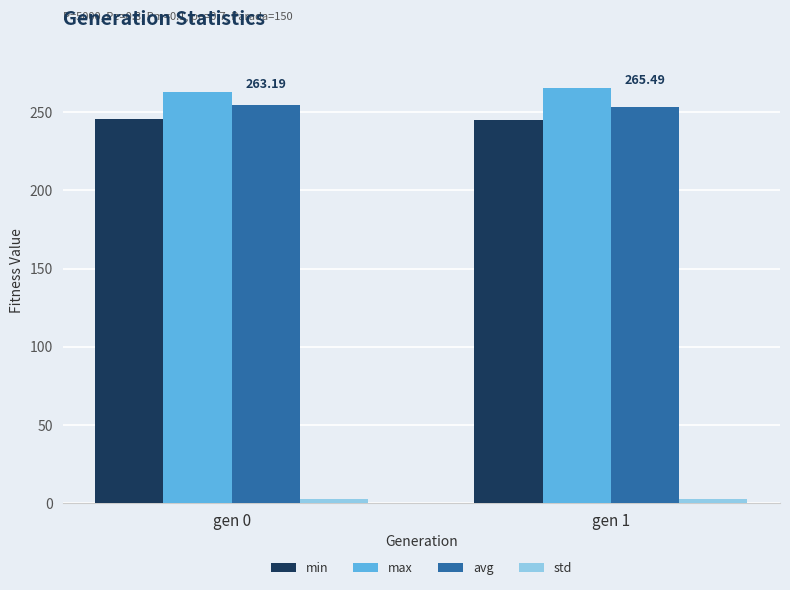

What is the average value of the max series?

264.3